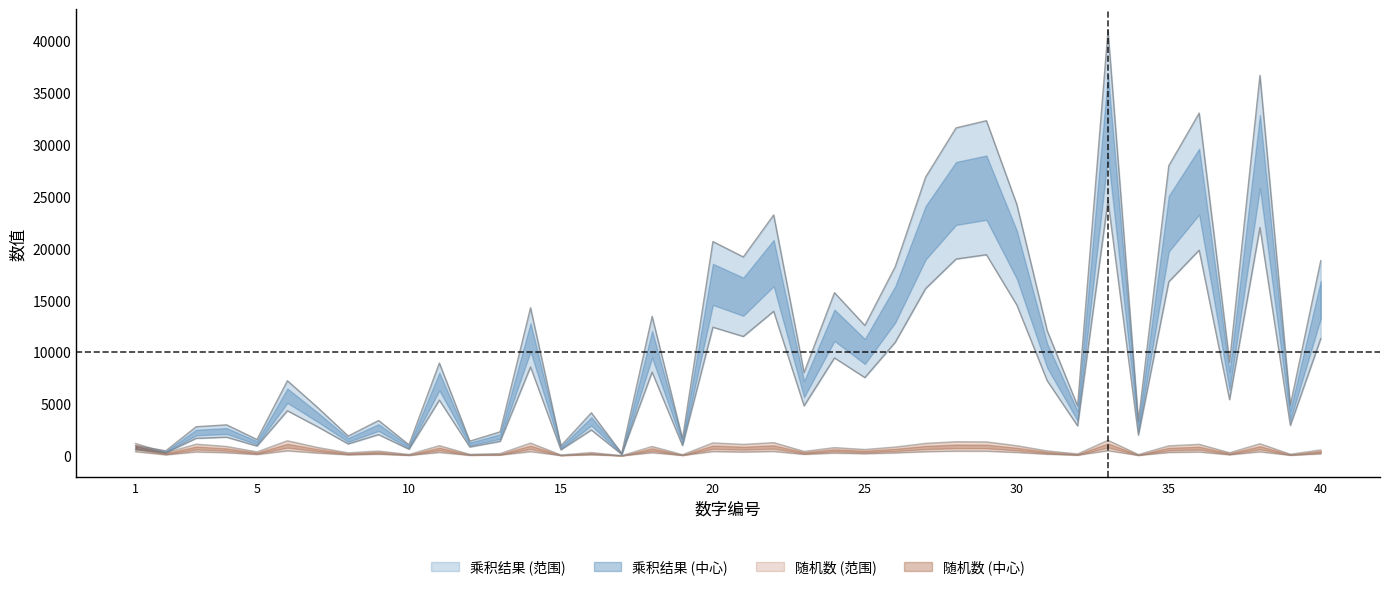

What is the value of the 生成的随机数（0-1000） point at the 26th from the left?

841.5